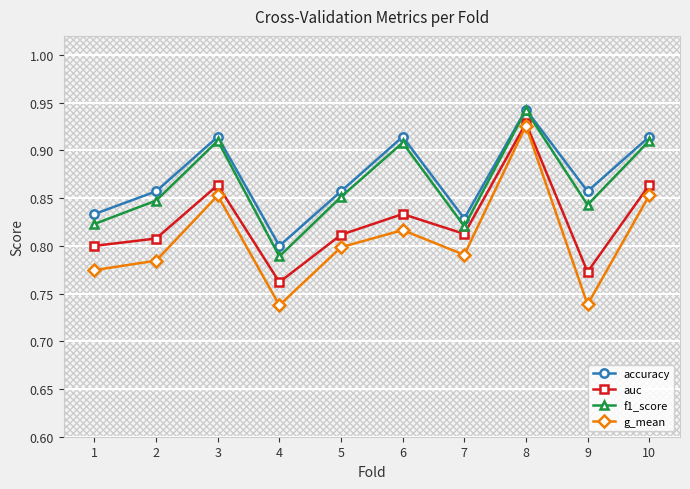

The value of f1_score at 7 is 0.8. True or false?

True